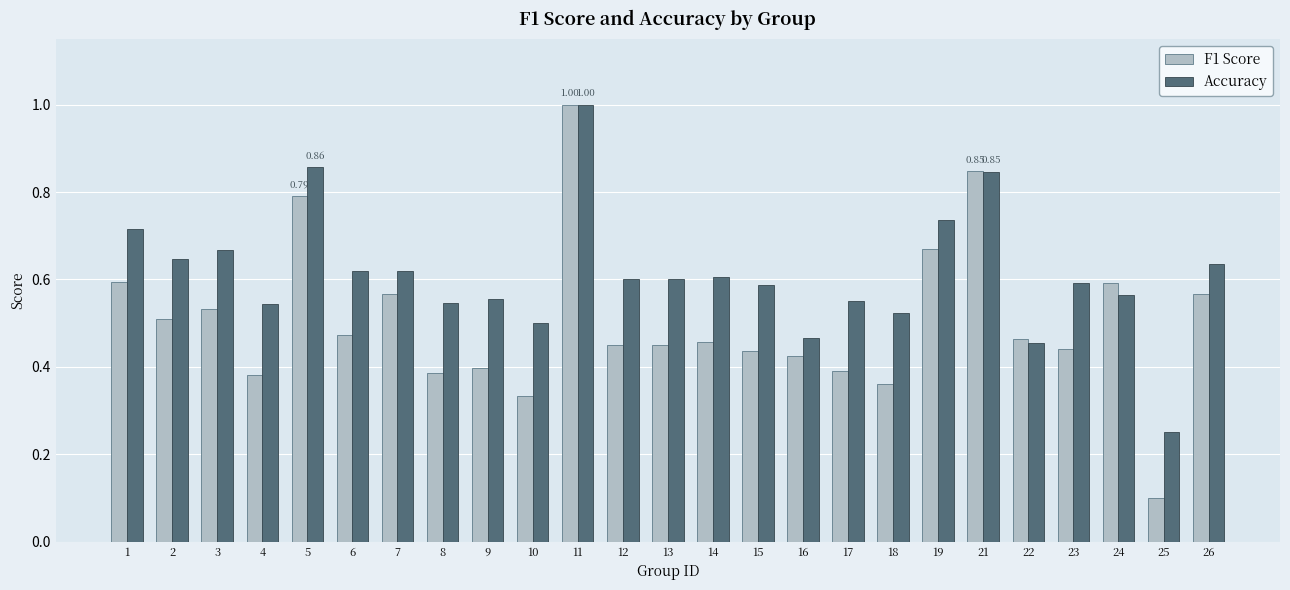

What is the sum of all Accuracy values?

15.3